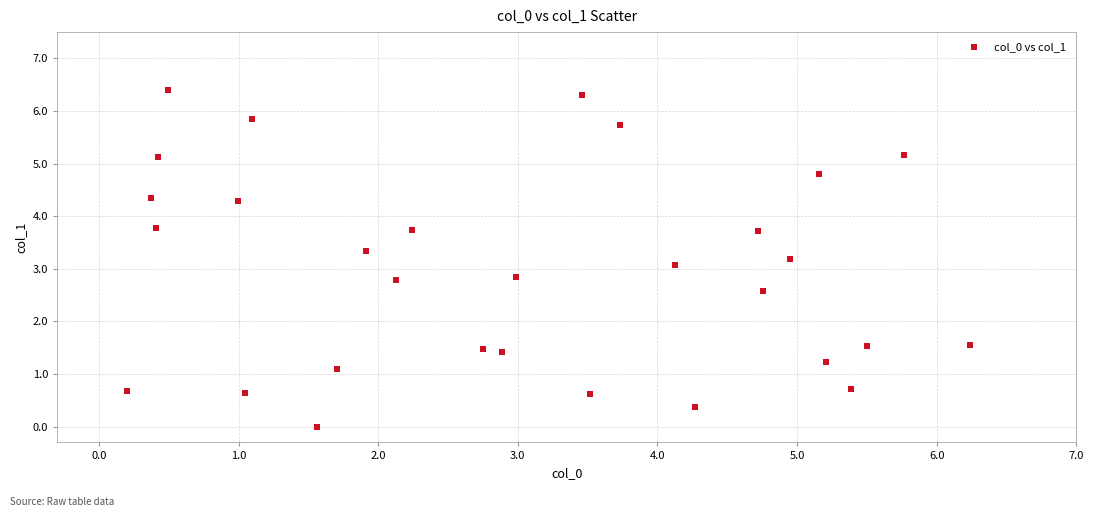

What is the range of Y values (max minus min)?

6.4